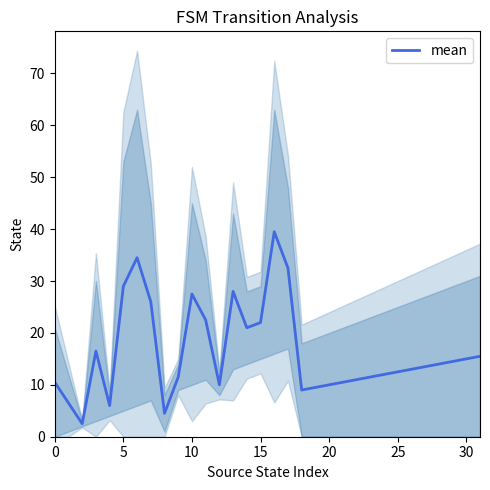

The value at 15 is 22.0. True or false?

True